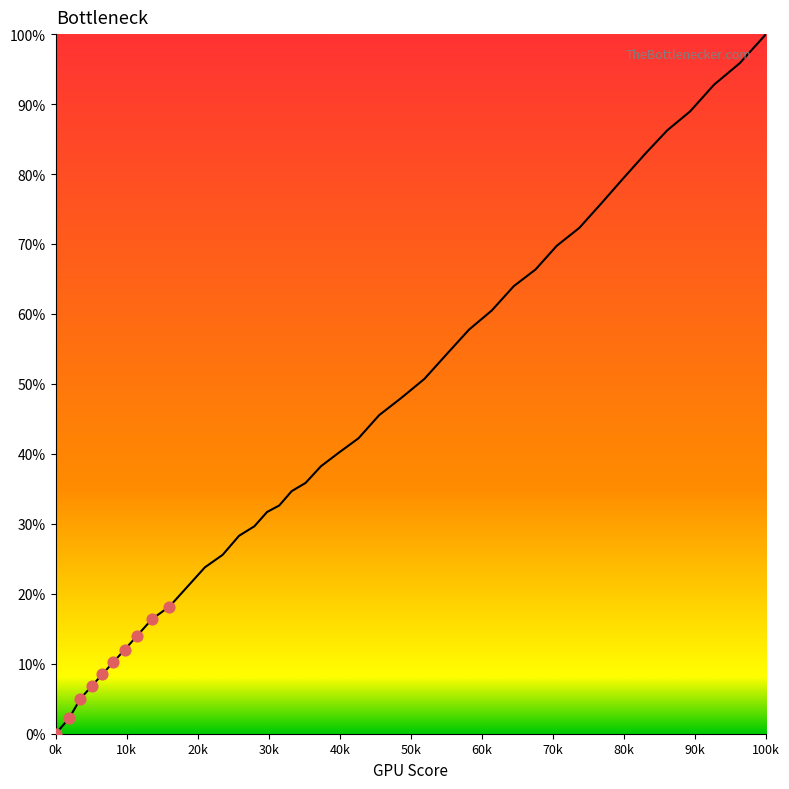

What is the difference between the maximum and minimum values?

100.0